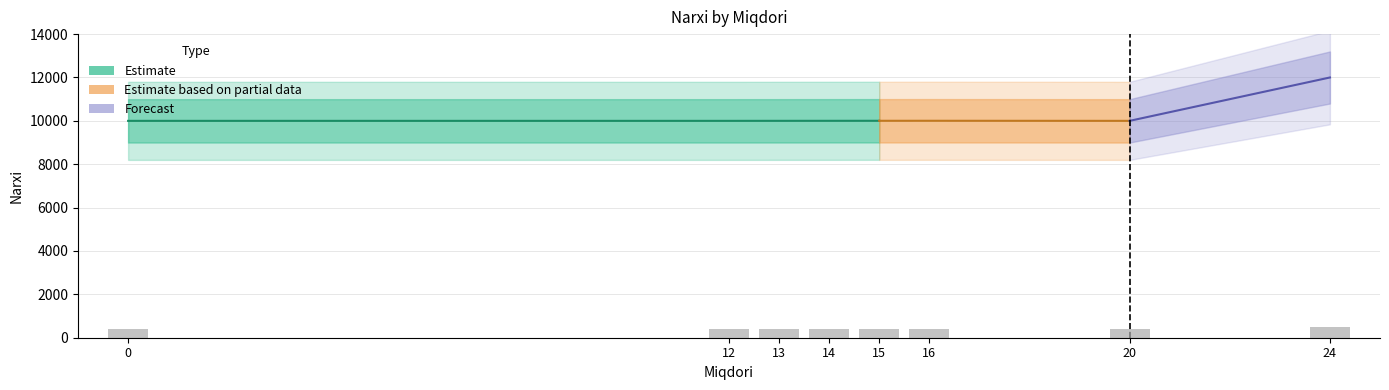

The value at 13 is 400.0. True or false?

True